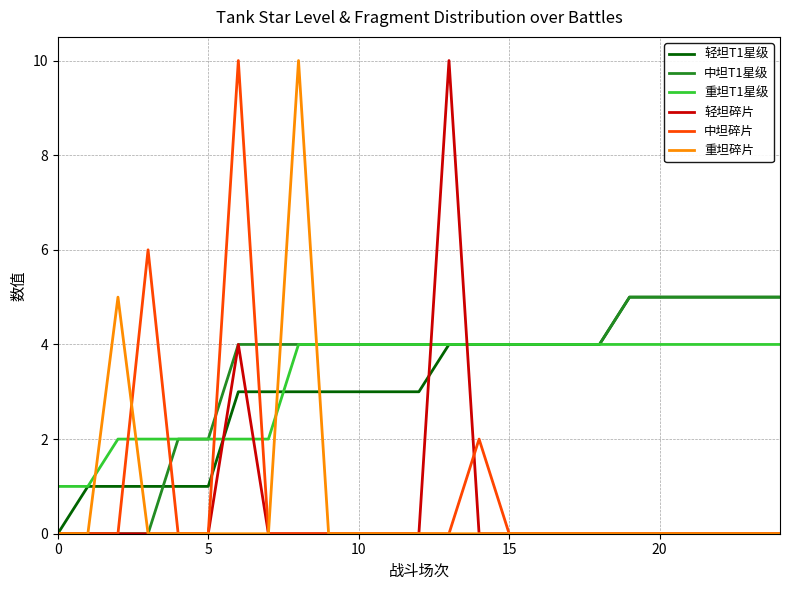

True or false: 重坦T1星级 and 轻坦碎片 intersect in this chart.

True